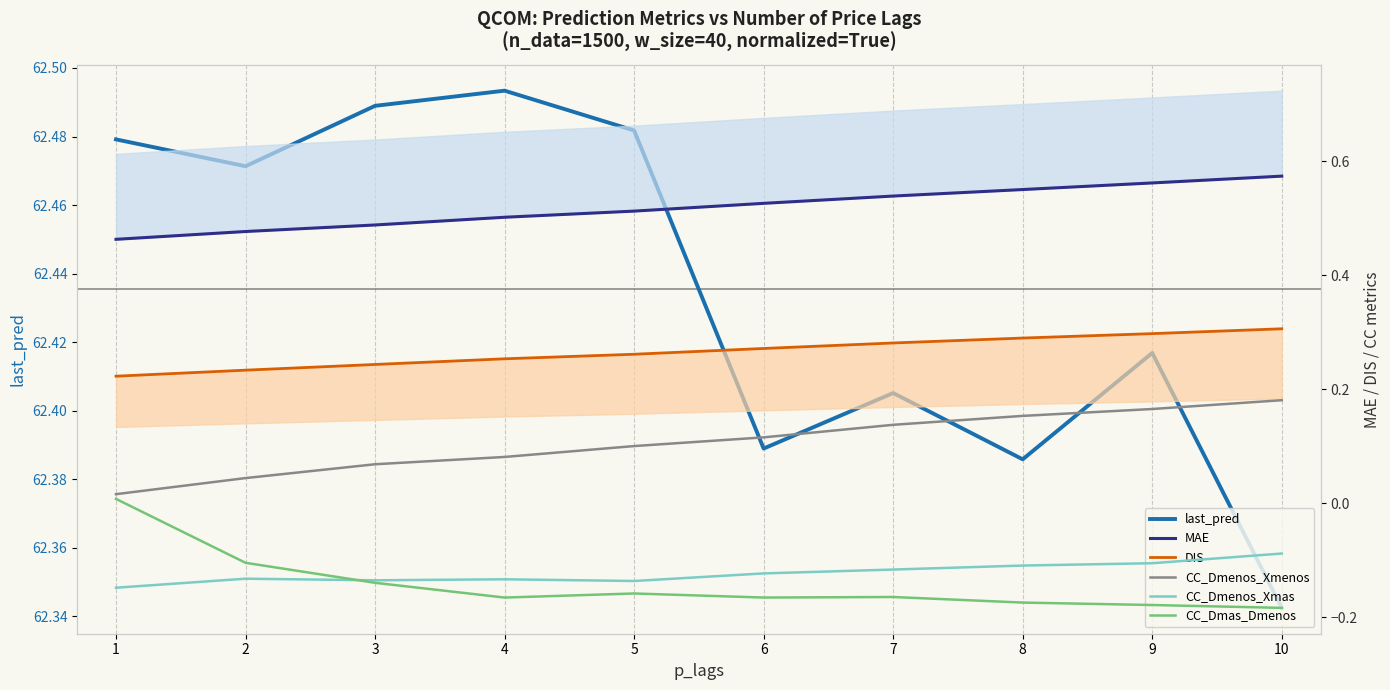

How many lines are shown in the chart?

6